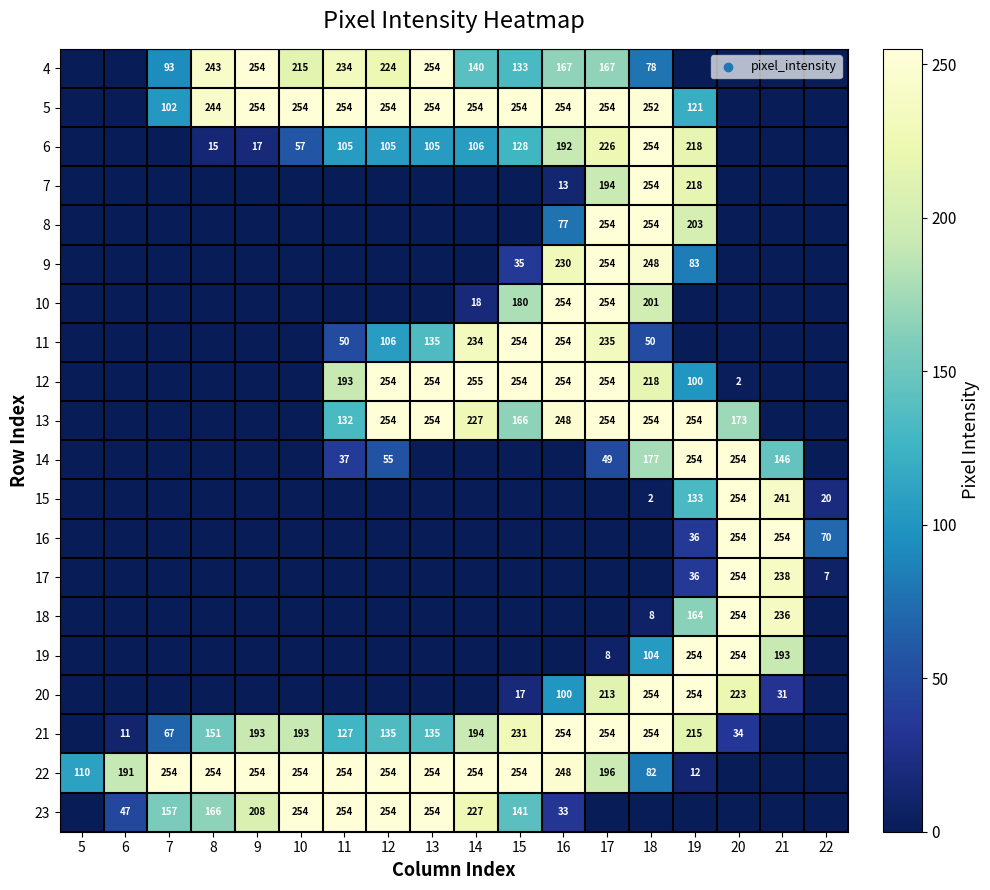

True or false: 7 has a value of 302 at 19.

False